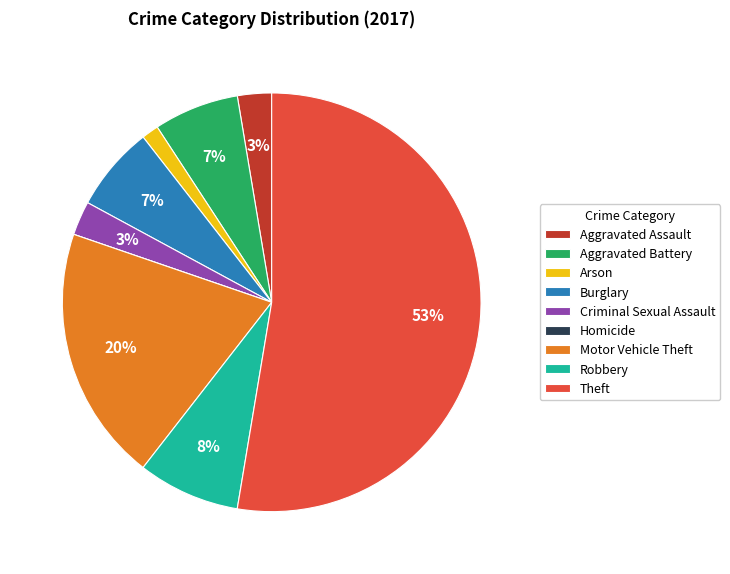

The Theft slice represents 53% of the pie. True or false?

True